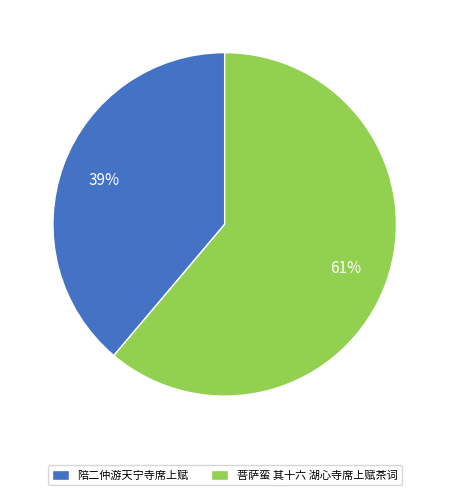

What is the smallest slice in the pie chart?

陪二仲游天宁寺席上赋